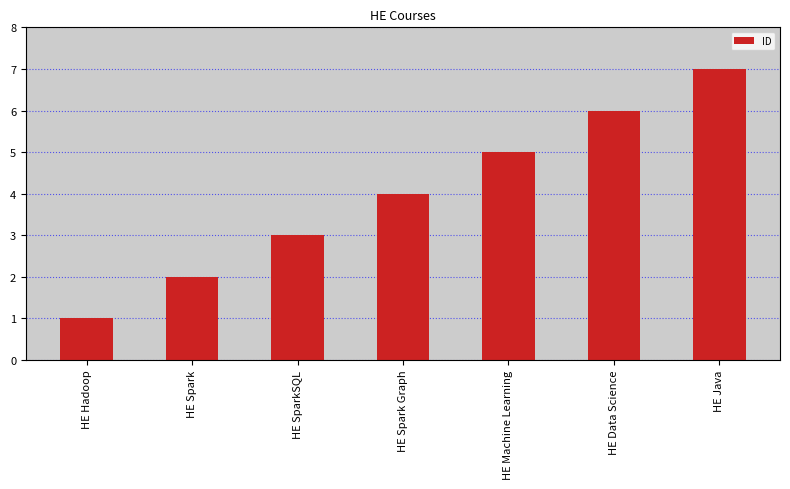

Reading left to right, what are all the values shown in this chart?

HE Hadoop=1	HE Spark=2	HE SparkSQL=3	HE Spark Graph=4	HE Machine Learning=5	HE Data Science=6	HE Java=7